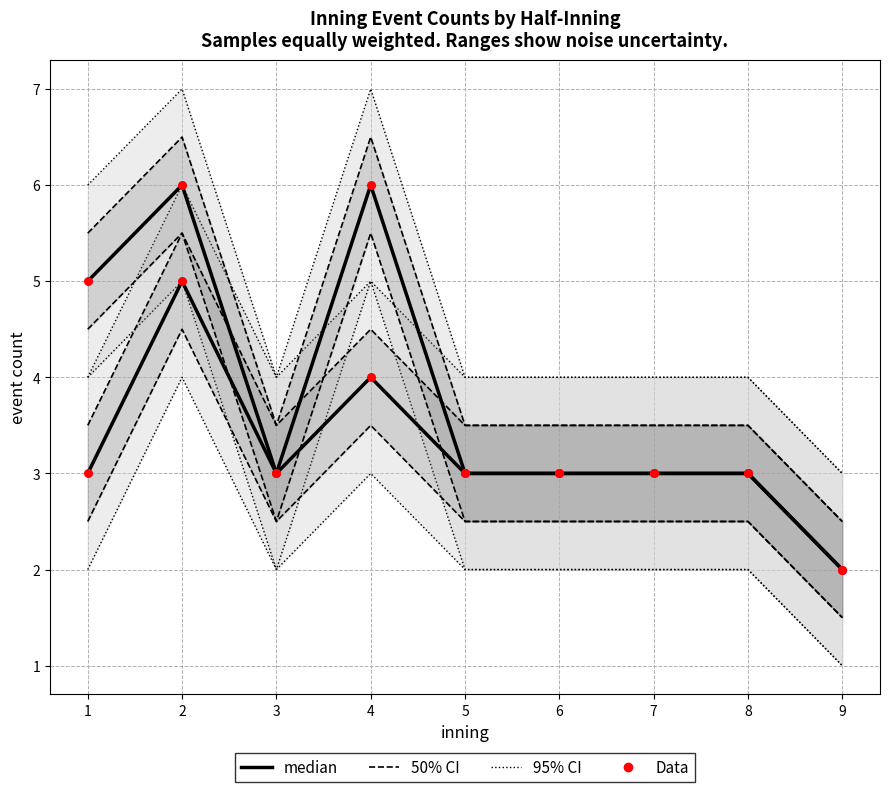

At which category is the sum across all series the highest?

2